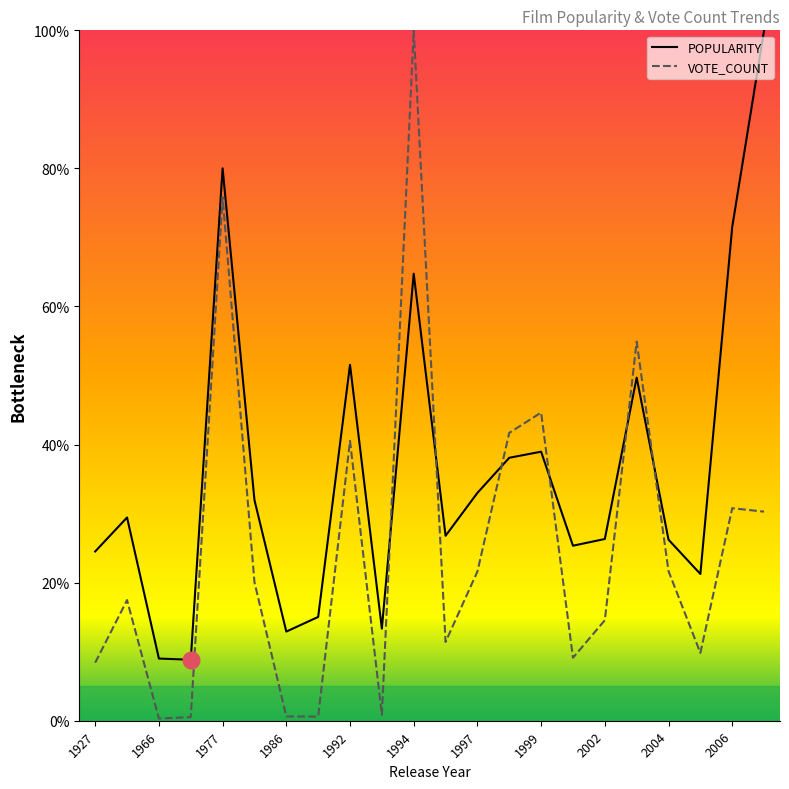

Rank the series by their average value, from highest to lowest.

POPULARITY, VOTE_COUNT